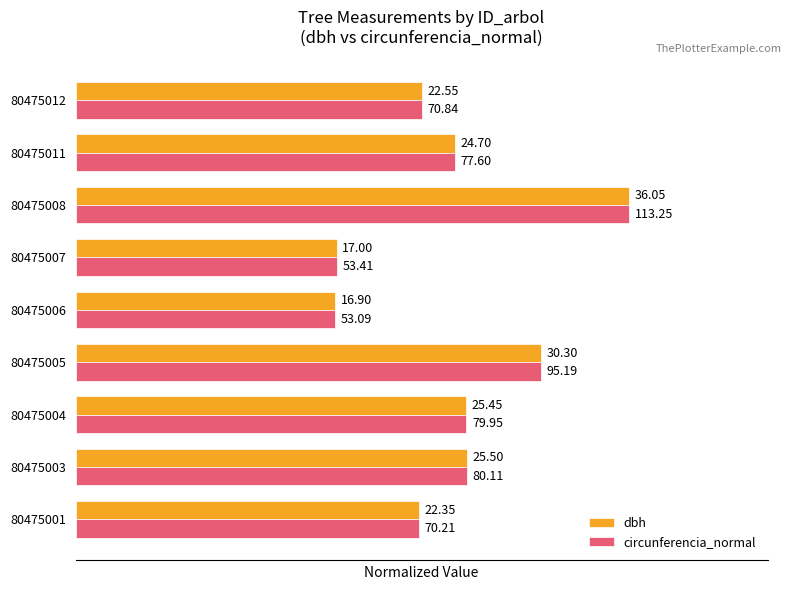

What are all the series names shown in the legend?

dbh, circunferencia_normal